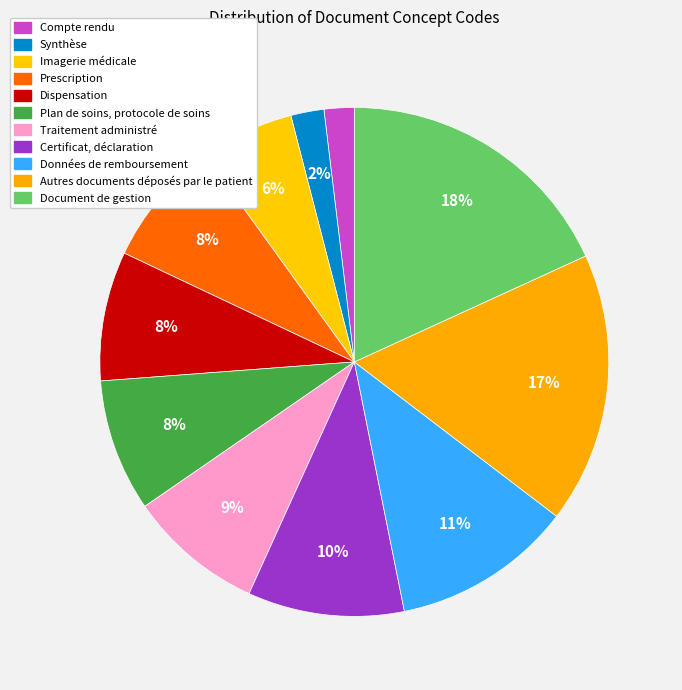

How many slices are in this pie chart?

11